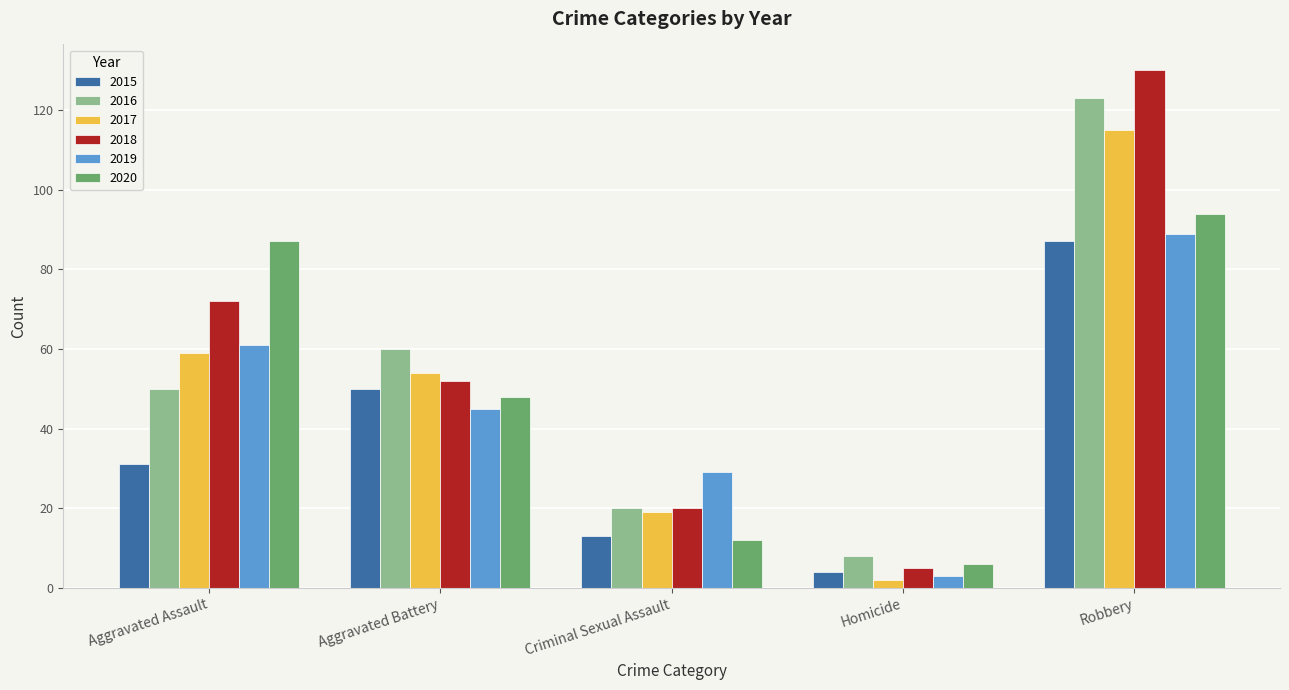

Reading right to left, what are all the values shown in this chart?

2015: 87	4	13	50	31
2016: 123	8	20	60	50
2017: 115	2	19	54	59
2018: 130	5	20	52	72
2019: 89	3	29	45	61
2020: 94	6	12	48	87